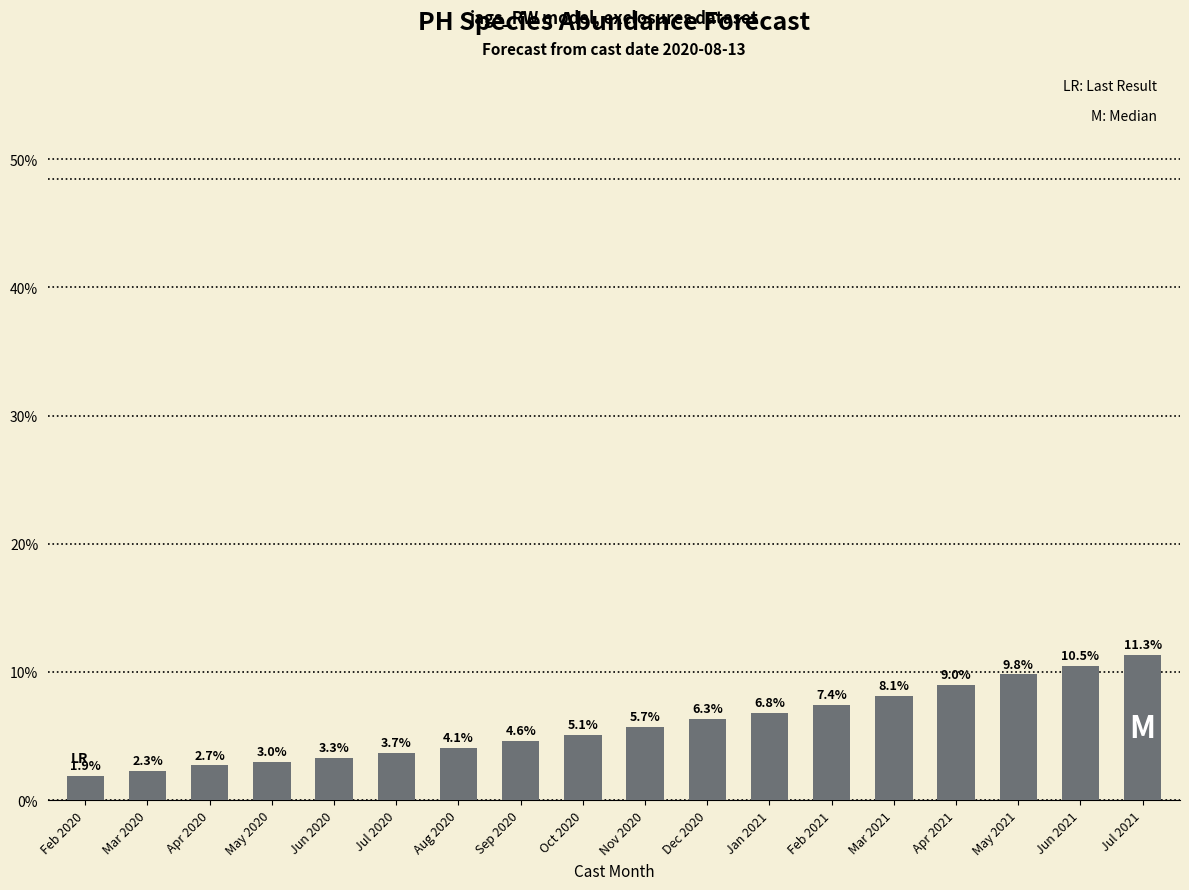

Are the bars horizontal?

No